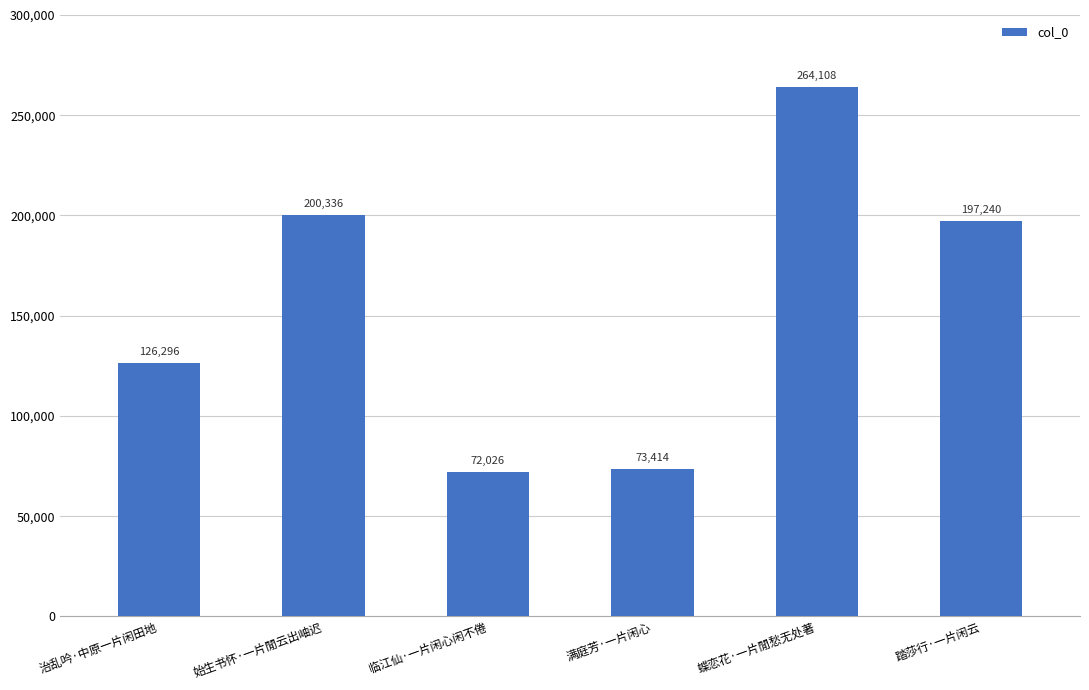

Reading right to left, extract all data points from this chart.

踏莎行·一片闲云=197240	蝶恋花·一片閒愁无处著=264108	满庭芳·一片闲心=73414	临江仙·一片闲心闲不倦=72026	始生书怀·一片閒云出岫迟=200336	治乱吟·中原一片闲田地=126296